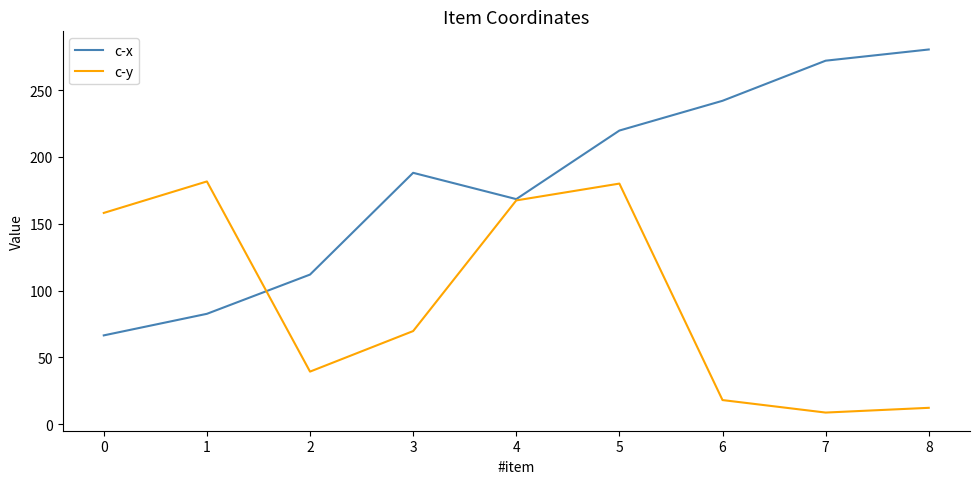

Is it true that c-y equals 18.1 at 6?

True